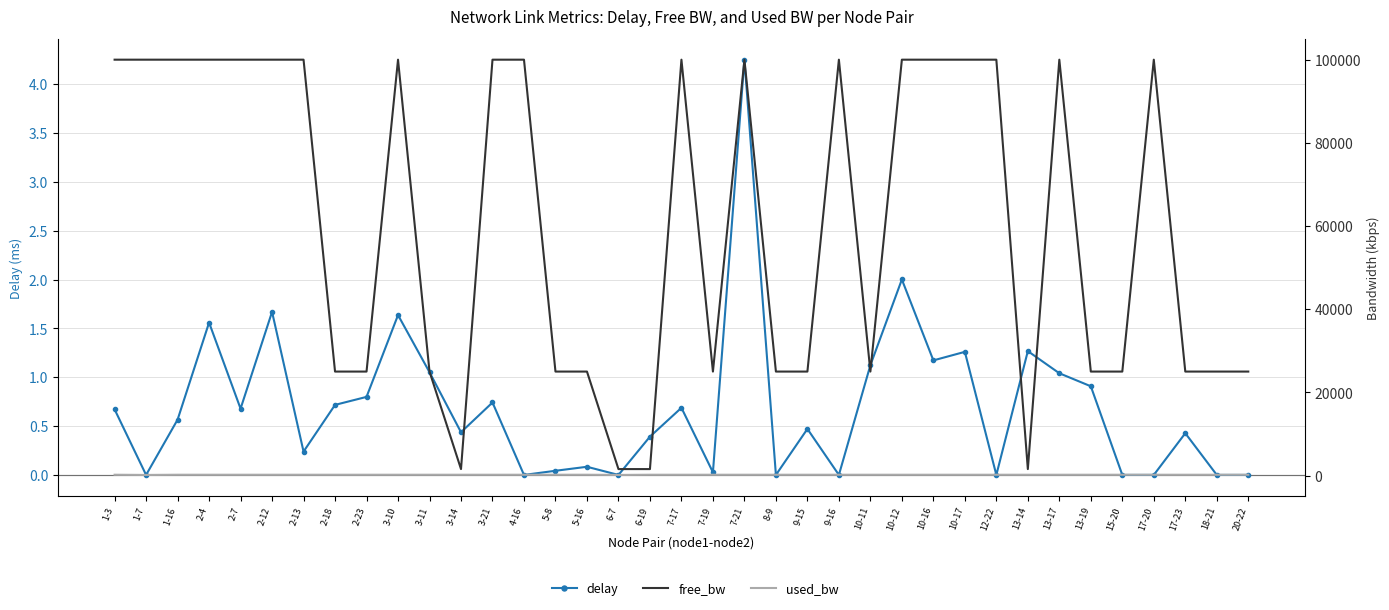

What is the average value of the used_bw series?

189.4